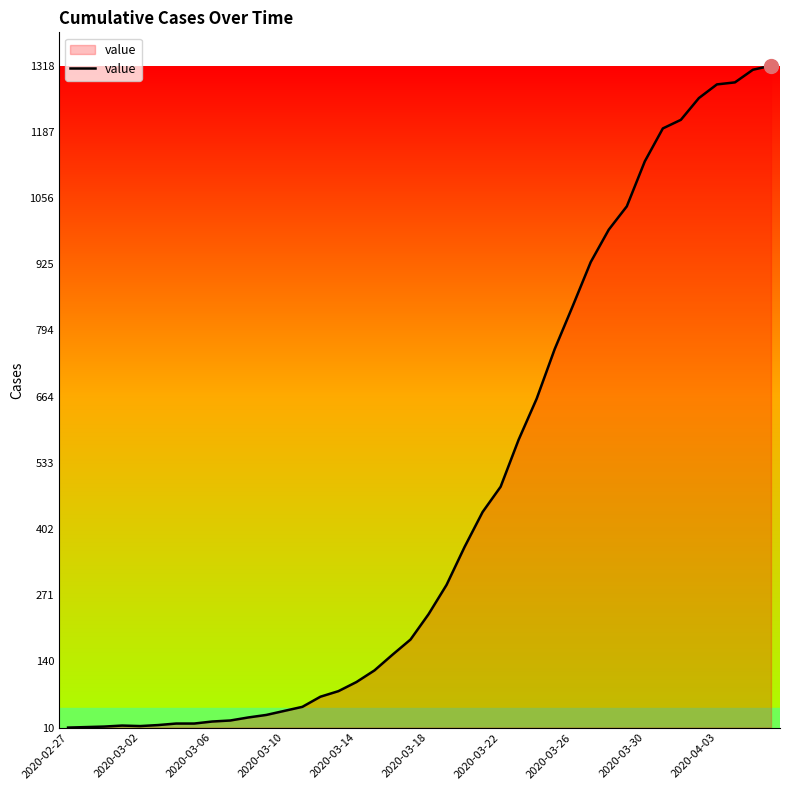

What is the difference between the maximum and minimum values?

1308